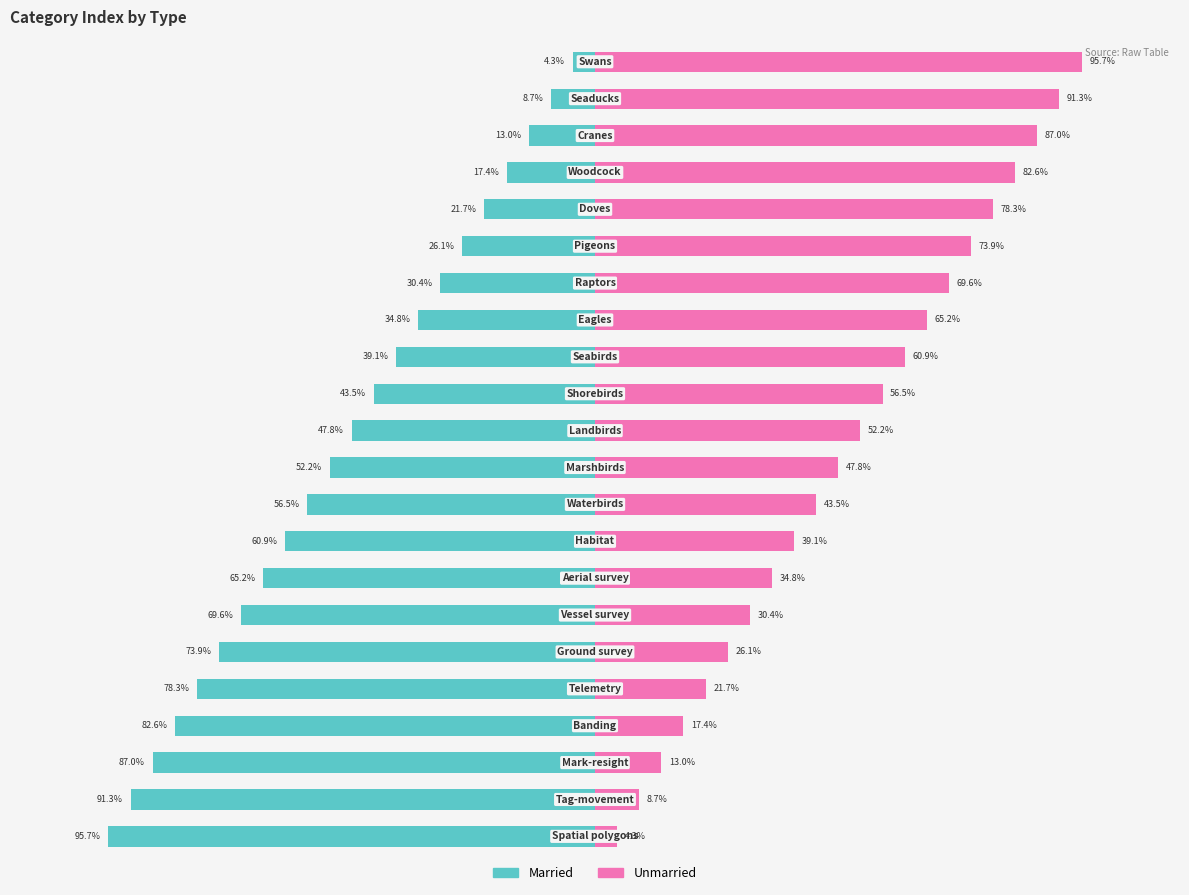

Rank the series at 8 from lowest to highest value.

Married, Unmarried